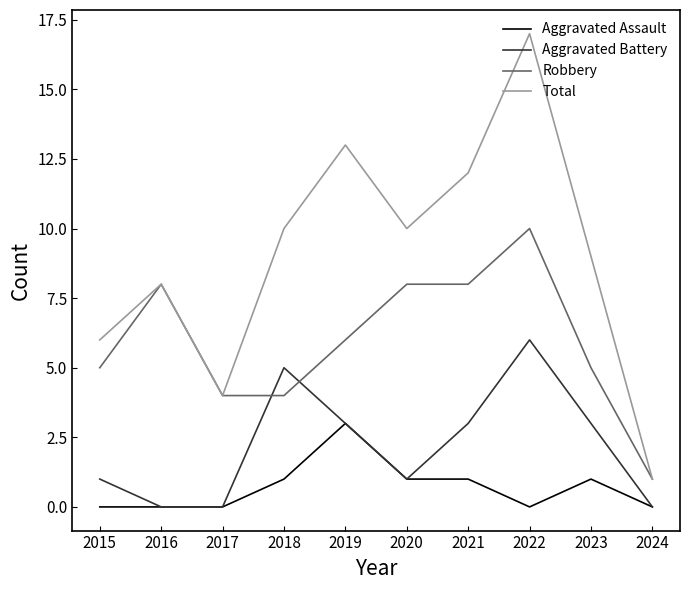

List the series in order of their overall mean, lowest first.

Aggravated Assault, Aggravated Battery, Robbery, Total